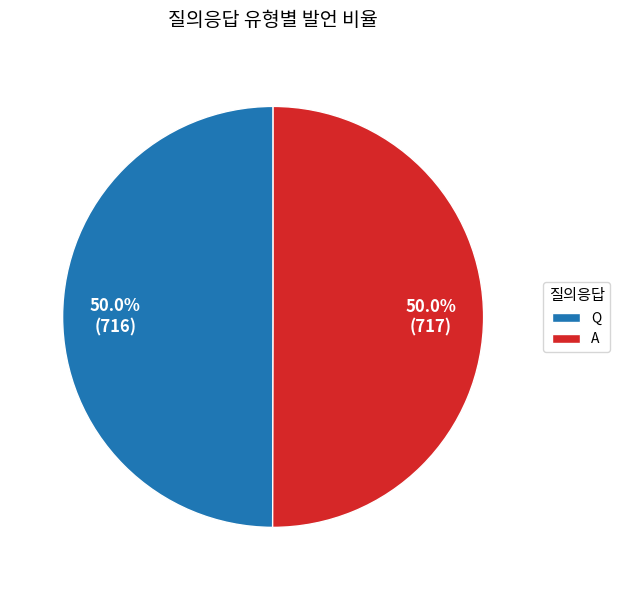

Is the sum of Q and A greater than half?

Yes